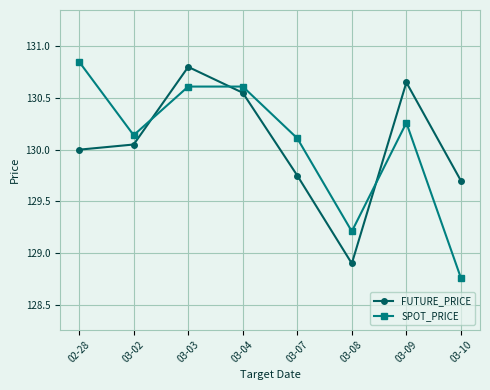

At which category does SPOT_PRICE reach its first local valley?

03-02